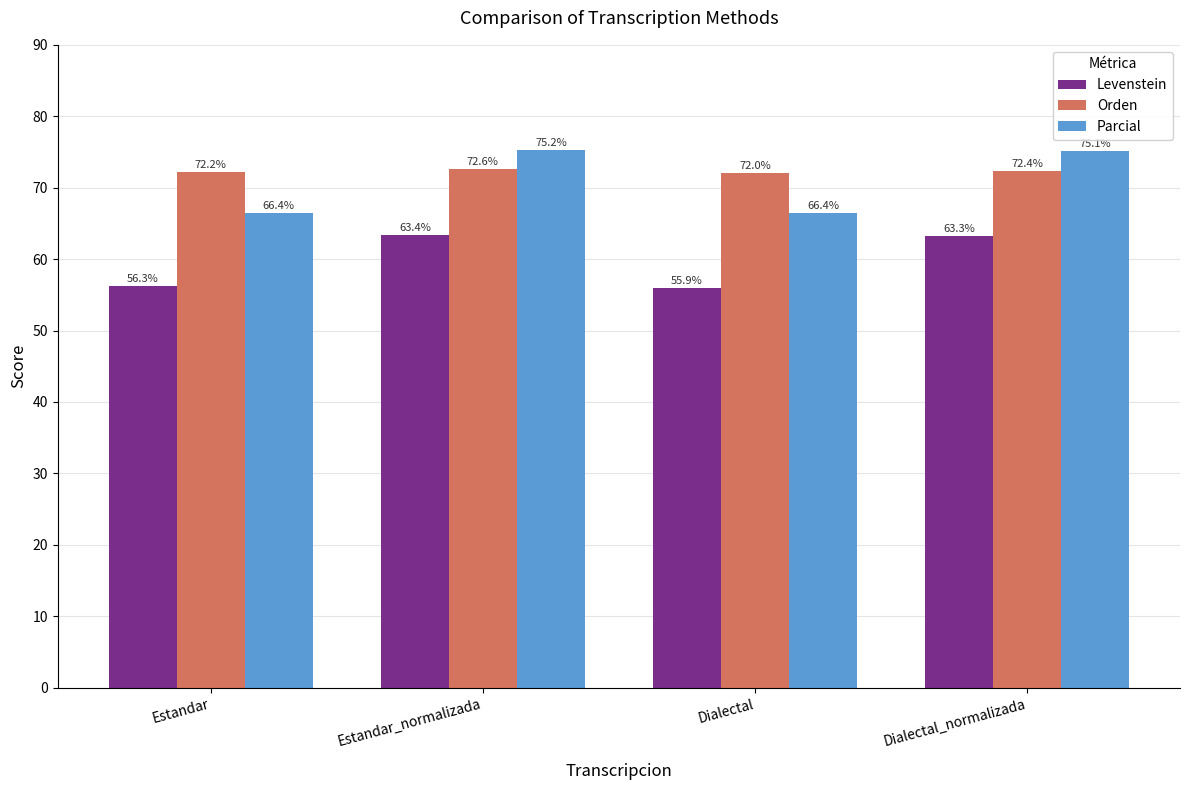

The value of Orden at Dialectal is 72.0. True or false?

True